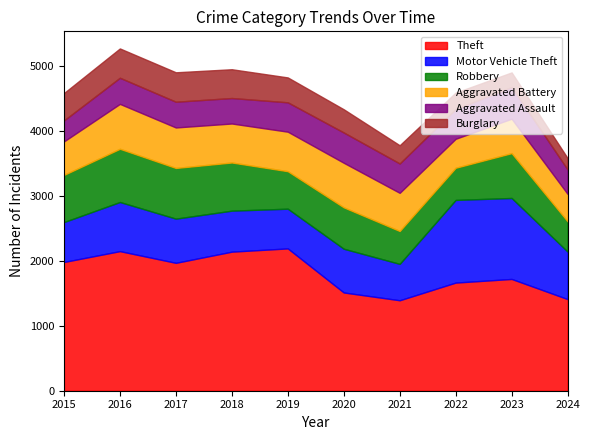

Reading right to left, extract all data points from this chart.

Theft: 1410	1720	1664	1392	1512	2190	2140	1968	2148	1981
Motor Vehicle Theft: 731	1246	1272	560	673	611	631	680	756	614
Robbery: 466	690	495	506	637	577	741	780	819	726
Aggravated Battery: 422	530	446	587	686	608	600	623	691	515
Aggravated Assault: 376	488	458	452	466	452	392	396	402	323
Burglary: 175	224	253	280	357	383	443	453	451	421